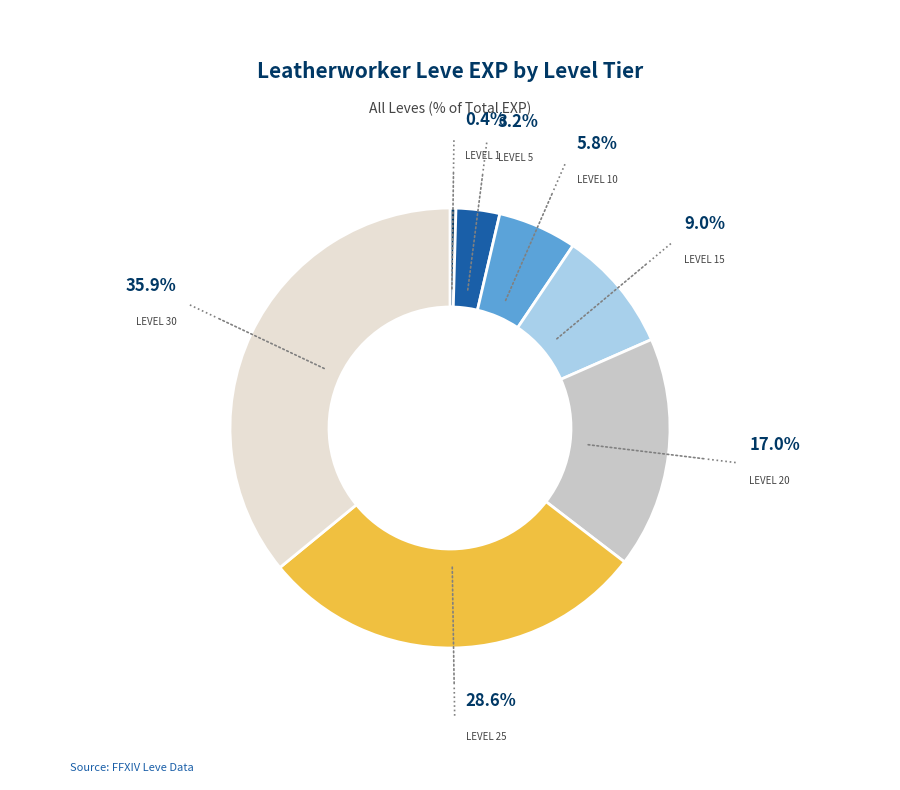

Is there any slice that represents more than half of the pie?

No